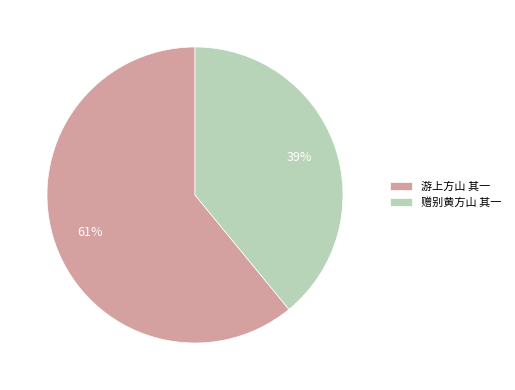

To the nearest percent, what is the combined percentage of 赠别黄方山 其一 and 游上方山 其一?

100%